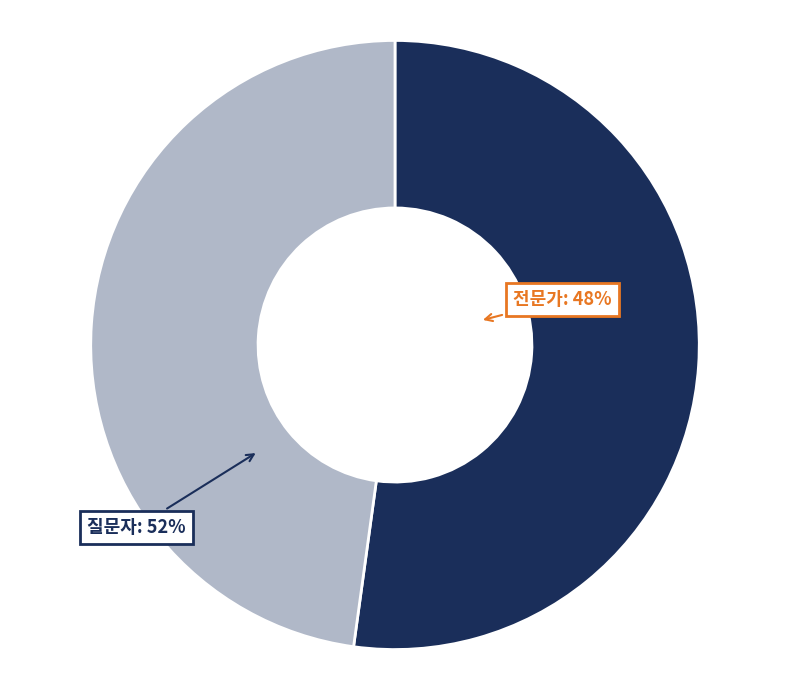

To the nearest percent, what is the difference between the largest and smallest slice percentages?

4%